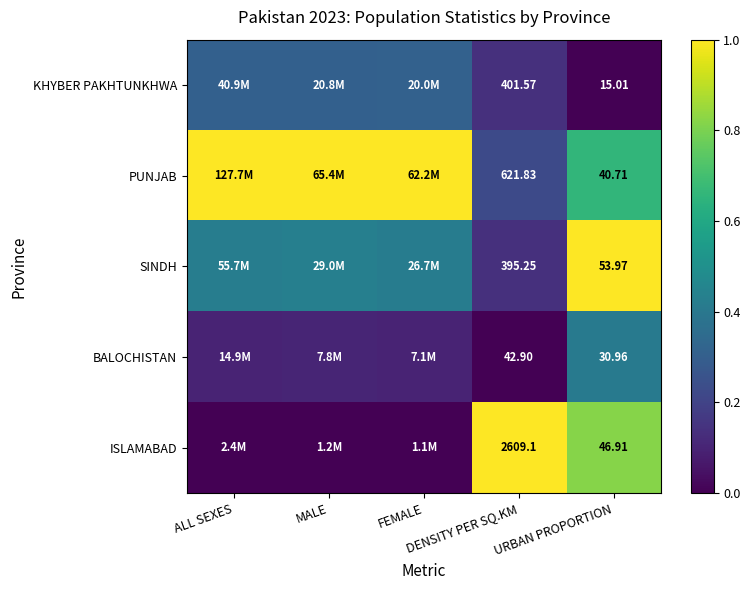

True or false: KHYBER PAKHTUNKHWA has a value of 0.5 at MALE.

False